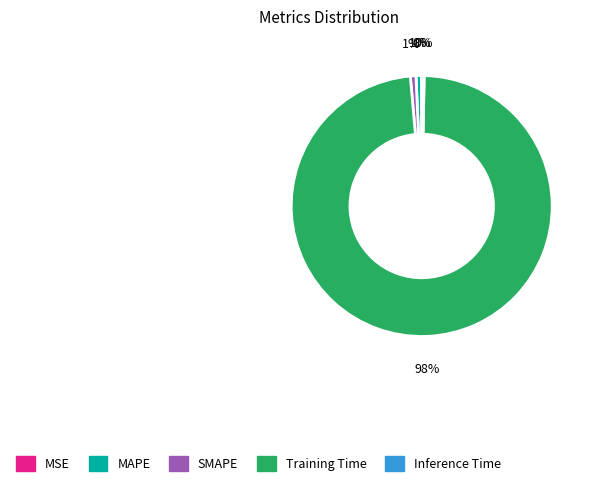

To the nearest percent, what is the difference between the largest and smallest slice percentages?

98%